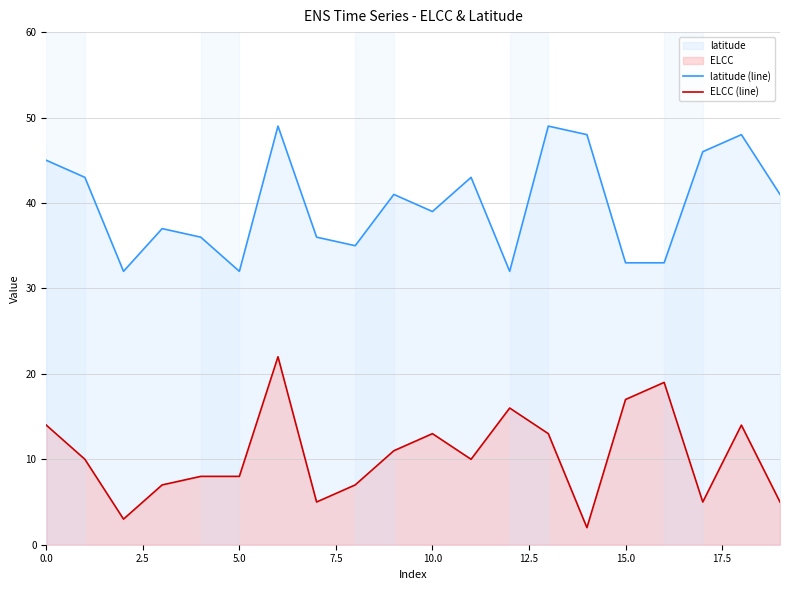

Which series has the largest total across all categories?

latitude (line)